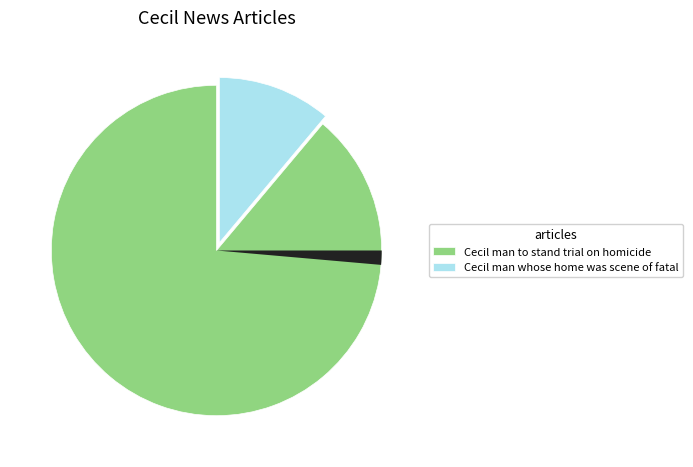

Is there a majority slice in this chart?

Yes